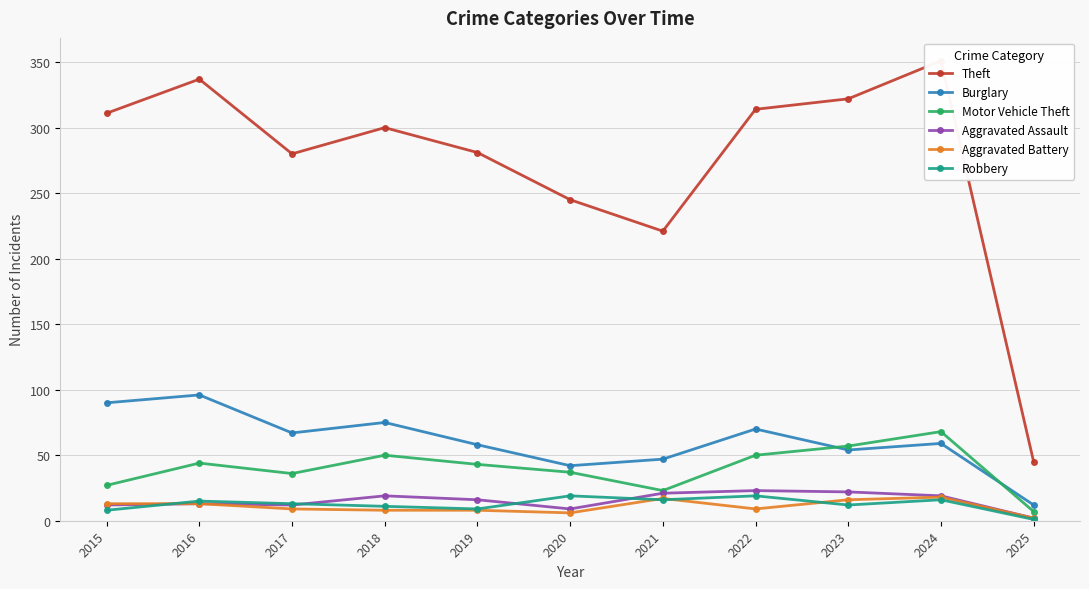

The Aggravated Battery series shows 9 at 2022. True or false?

True